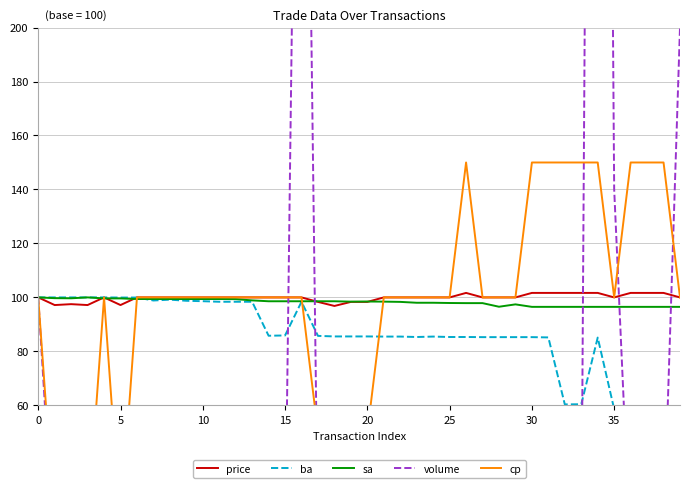

Rank the series by their maximum value, from highest to lowest.

volume, cp, price, ba, sa